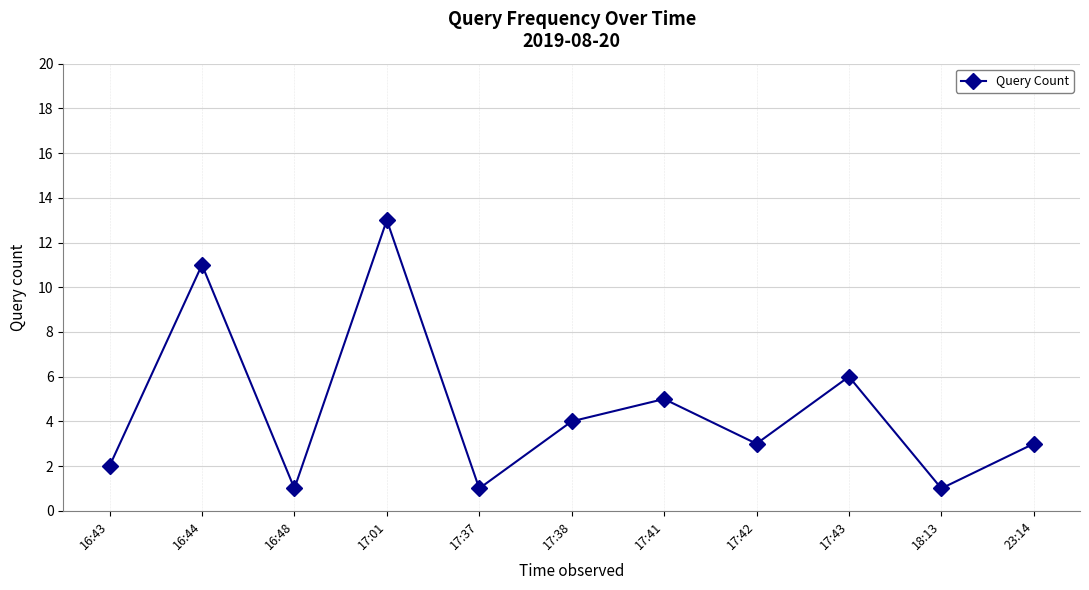

True or false: there are more than 1 points higher than both neighbors.

True